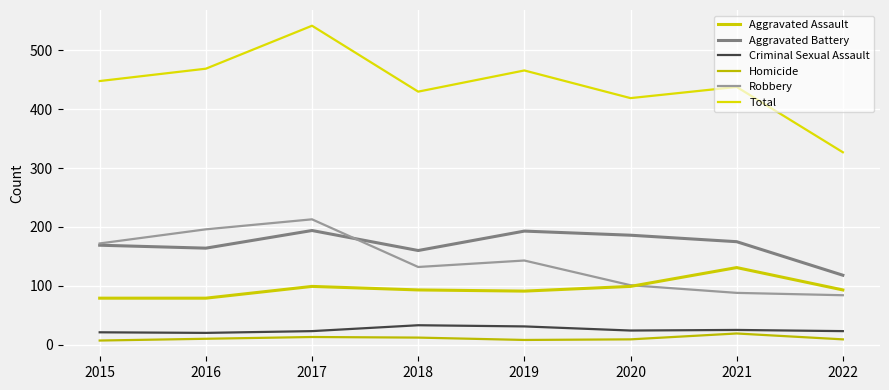

Reading right to left, list all the values displayed in this chart.

Aggravated Assault: 2022=93	2021=131	2020=99	2019=91	2018=93	2017=99	2016=79	2015=79
Aggravated Battery: 2022=118	2021=175	2020=186	2019=193	2018=160	2017=194	2016=164	2015=169
Criminal Sexual Assault: 2022=23	2021=25	2020=24	2019=31	2018=33	2017=23	2016=20	2015=21
Homicide: 2022=9	2021=19	2020=9	2019=8	2018=12	2017=13	2016=10	2015=7
Robbery: 2022=84	2021=88	2020=101	2019=143	2018=132	2017=213	2016=196	2015=172
Total: 2022=327	2021=438	2020=419	2019=466	2018=430	2017=542	2016=469	2015=448